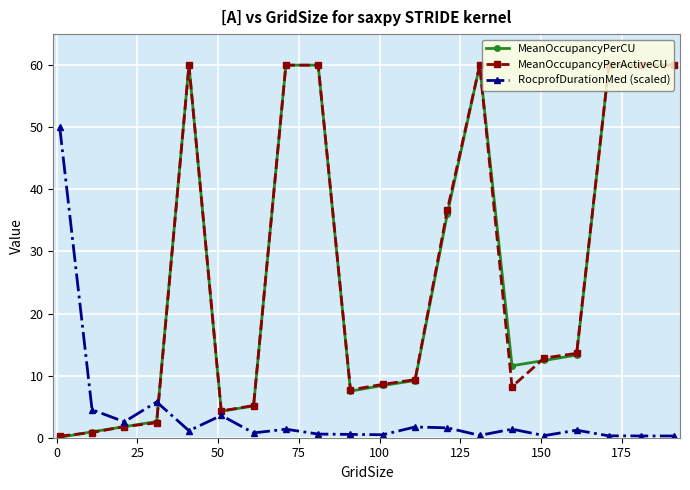

What is the value of the MeanOccupancyPerCU point at the 4th from the left?

2.6